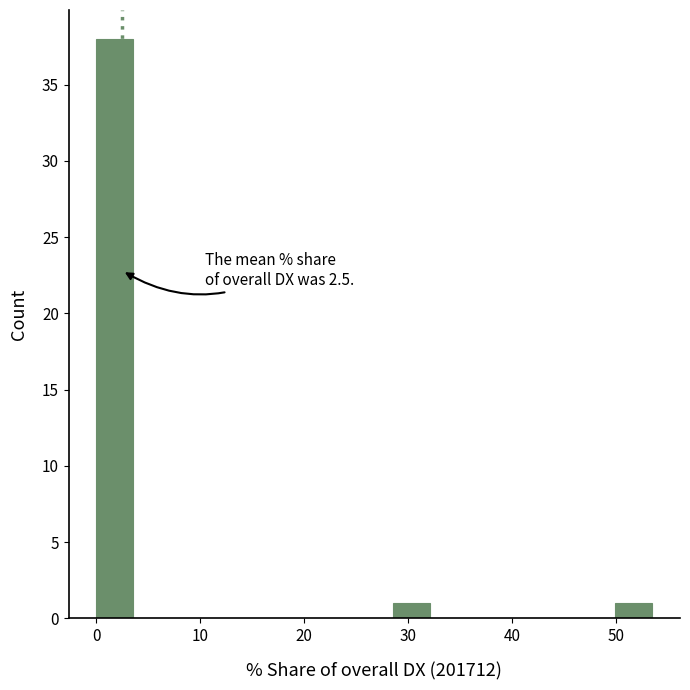

Around what value on the x-axis is the tallest bar? Give the approximate position of its centre, as read against the axis.

2